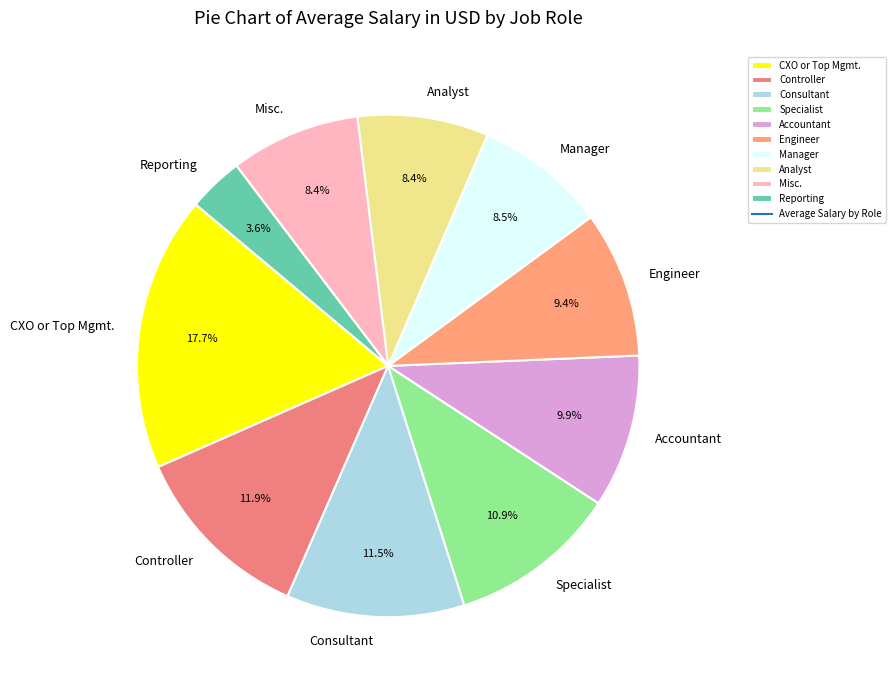

To the nearest percent, what is the combined percentage of Reporting and Manager?

12%